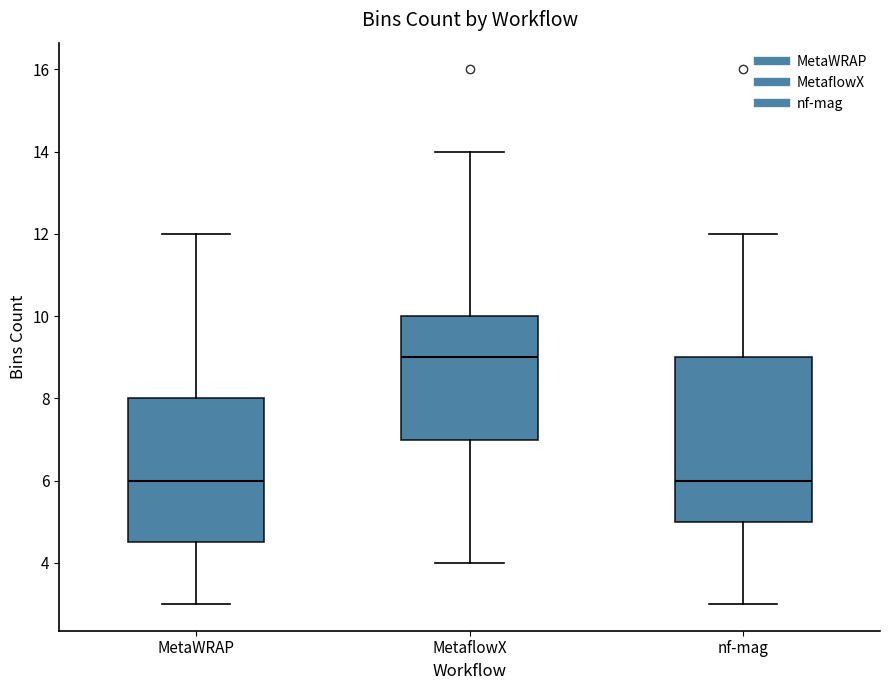

Which box is the tallest, from its lower edge to its upper edge?

nf-mag